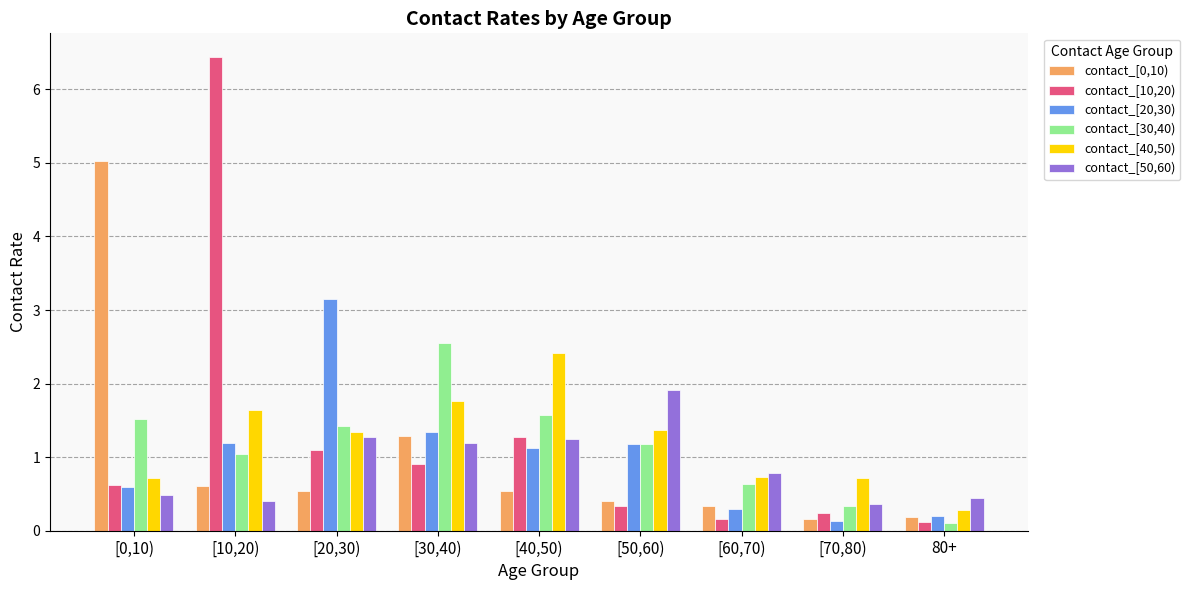

What is the spread (max minus min) of values at [10,20)?

6.0